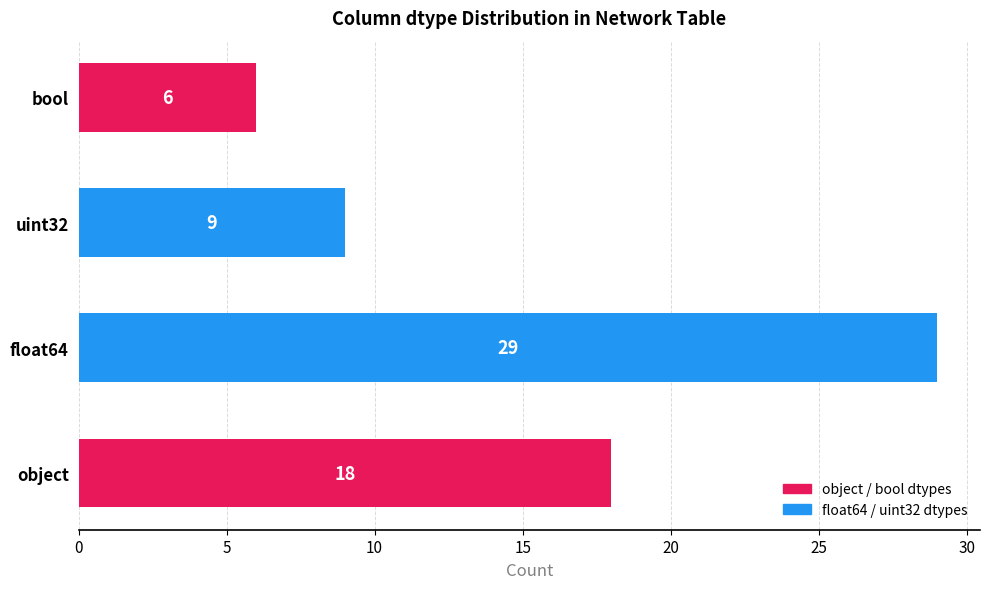

Reading top to bottom, what are all the values shown in this chart?

6	9	29	18